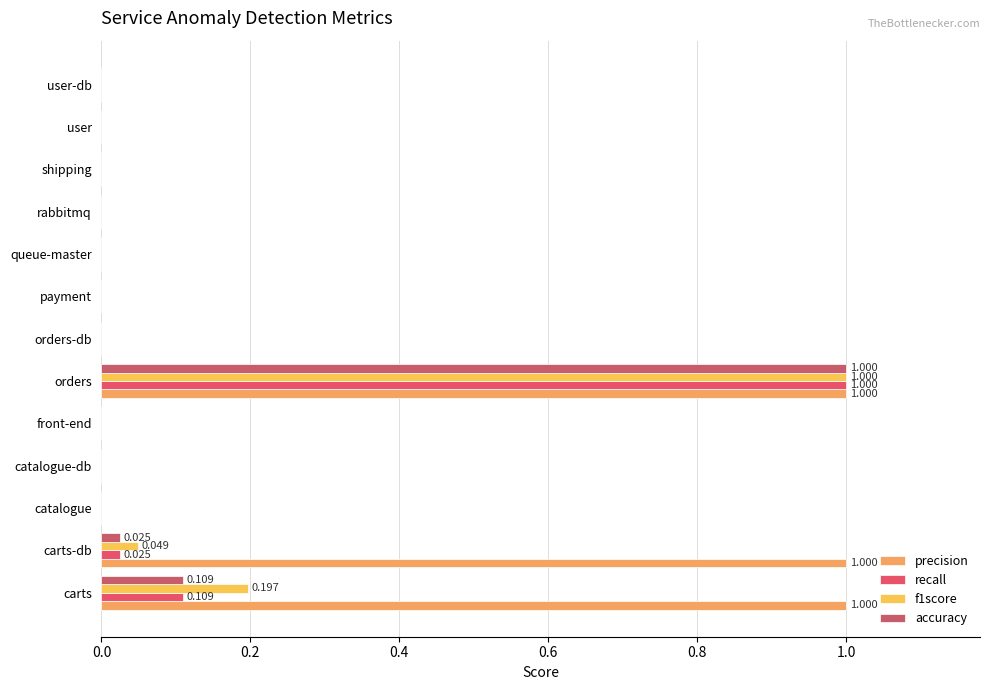

How many series are shown in this chart?

4